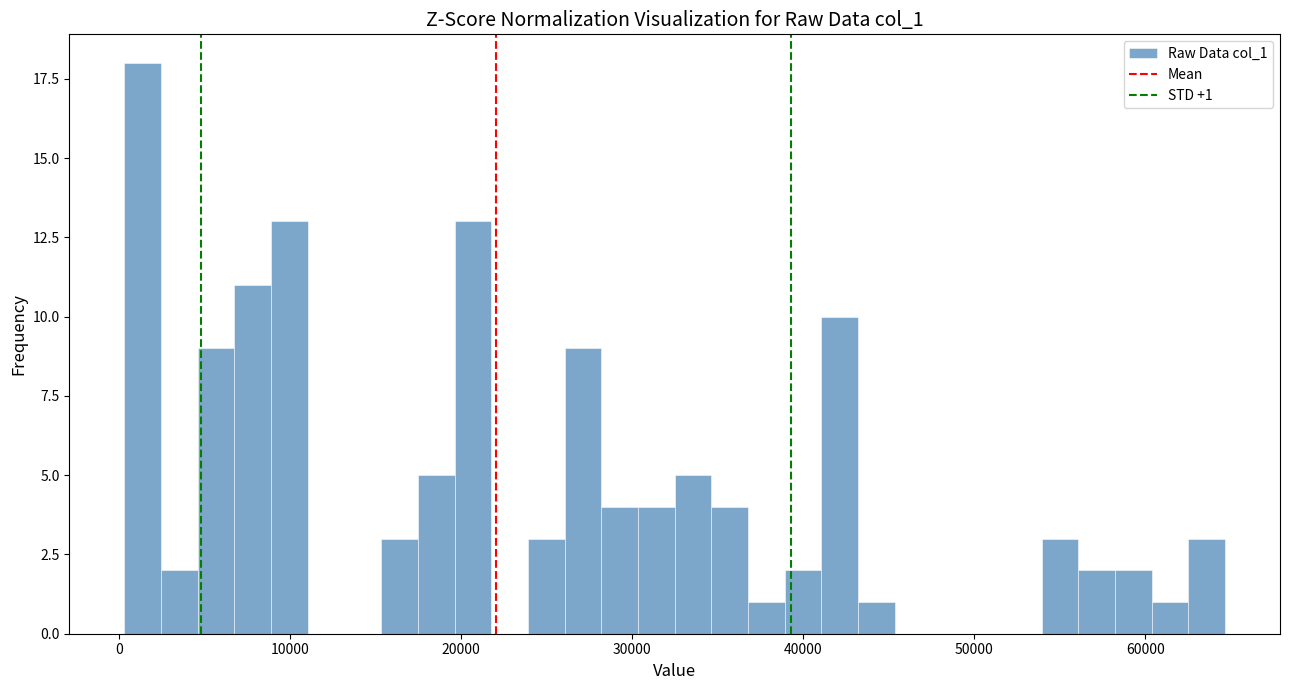

Read against the x-axis, roughly where is the centre of the tallest bar?

1000